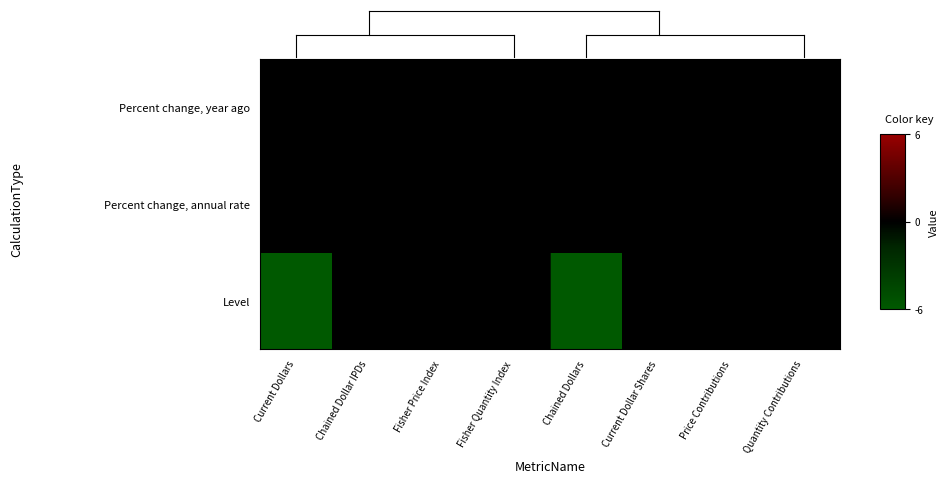

Which has a higher value, Current Dollar Shares or Chained Dollars?

Current Dollar Shares